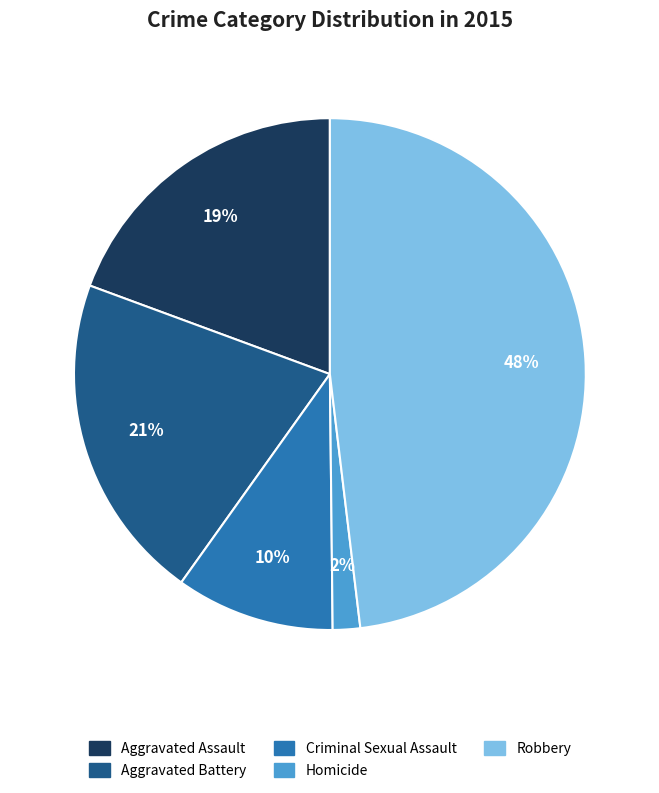

To the nearest percent, what is the difference between the largest and smallest slice percentages?

46%